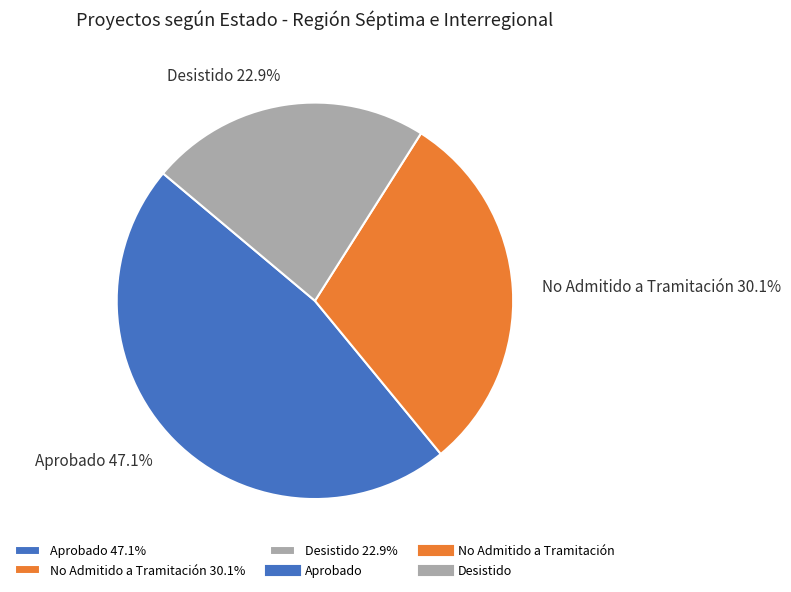

The No Admitido a Tramitación slice represents 30% of the pie. True or false?

True